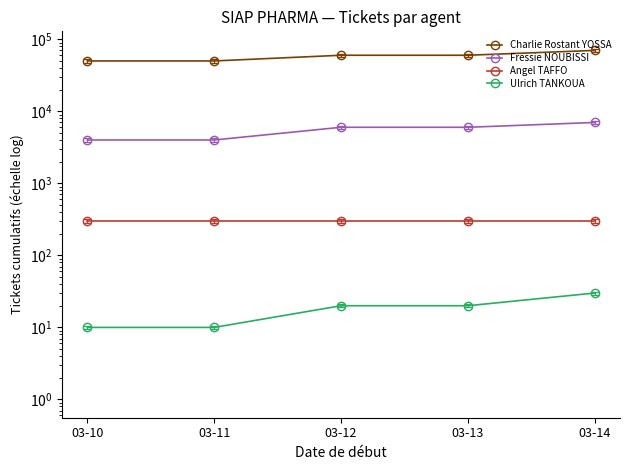

Reading left to right, extract all data points from this chart.

Charlie Rostant YOSSA: 03-10=50000	03-11=50000	03-12=60000	03-13=60000	03-14=70000
Fressie NOUBISSI: 03-10=4000	03-11=4000	03-12=6000	03-13=6000	03-14=7000
Angel TAFFO: 03-10=300	03-11=300	03-12=300	03-13=300	03-14=300
Ulrich TANKOUA: 03-10=10	03-11=10	03-12=20	03-13=20	03-14=30